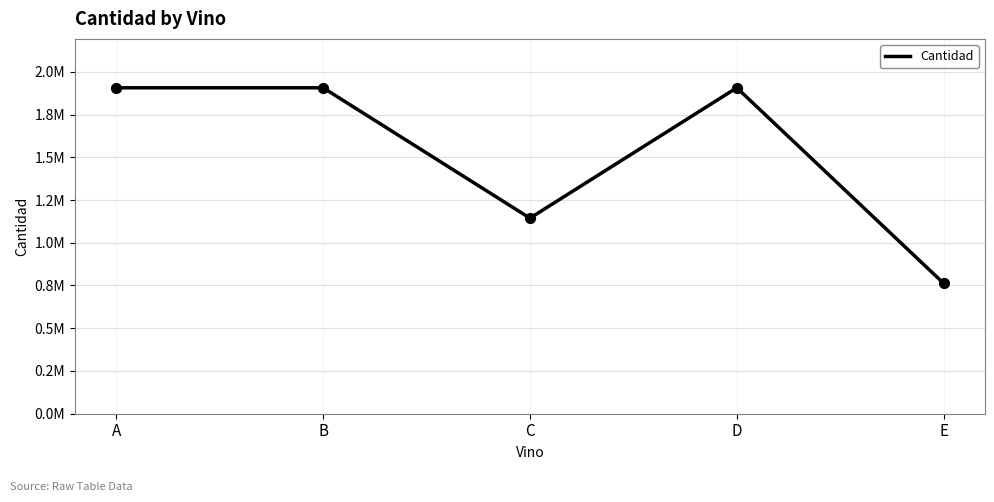

What is the change in value from A to C?

-762591